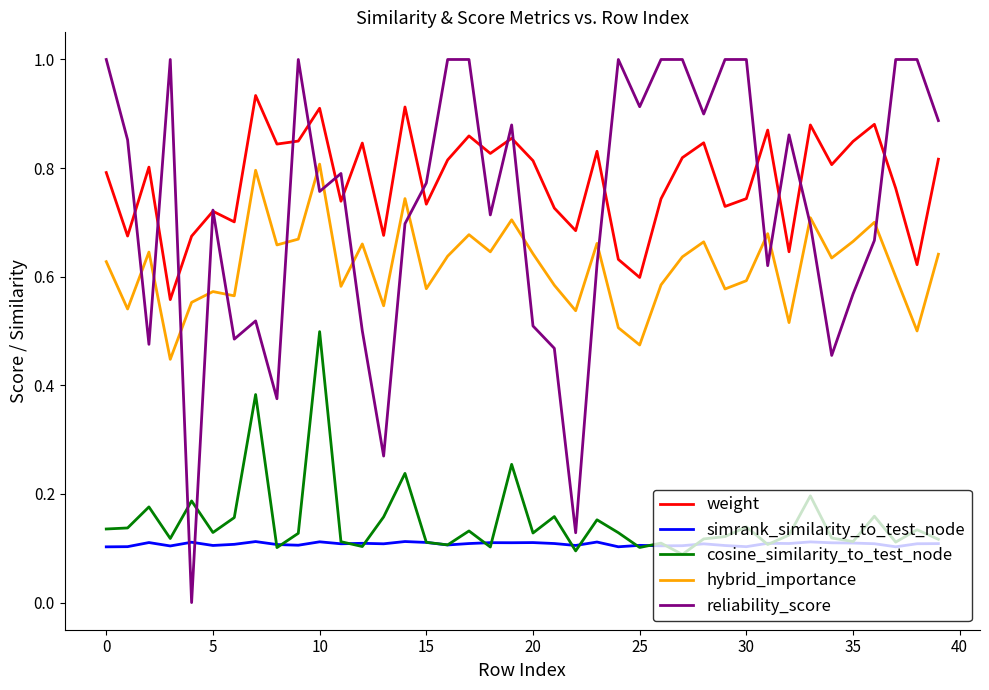

True or false: simrank_similarity_to_test_node and weight cross at least once.

False